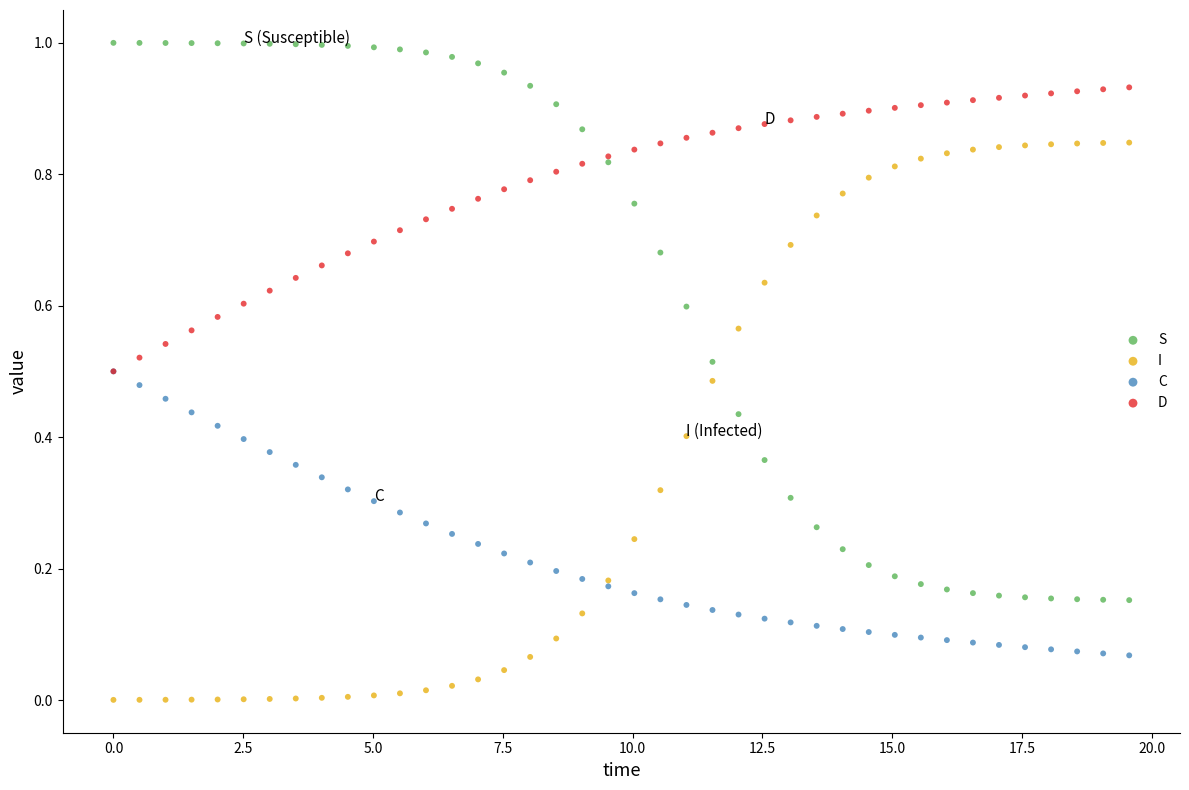

Which series reaches the minimum Y coordinate?

I